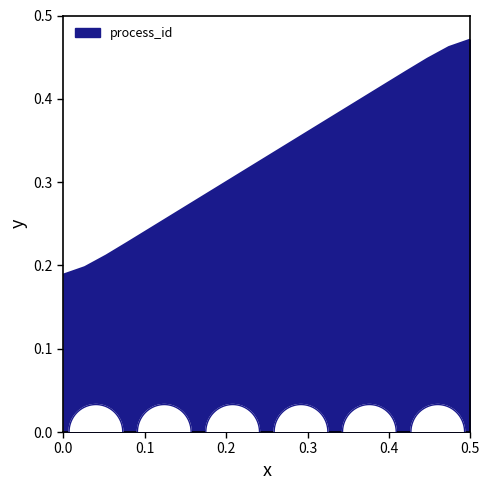

What is the difference between the values at 20 and 15?

0.1